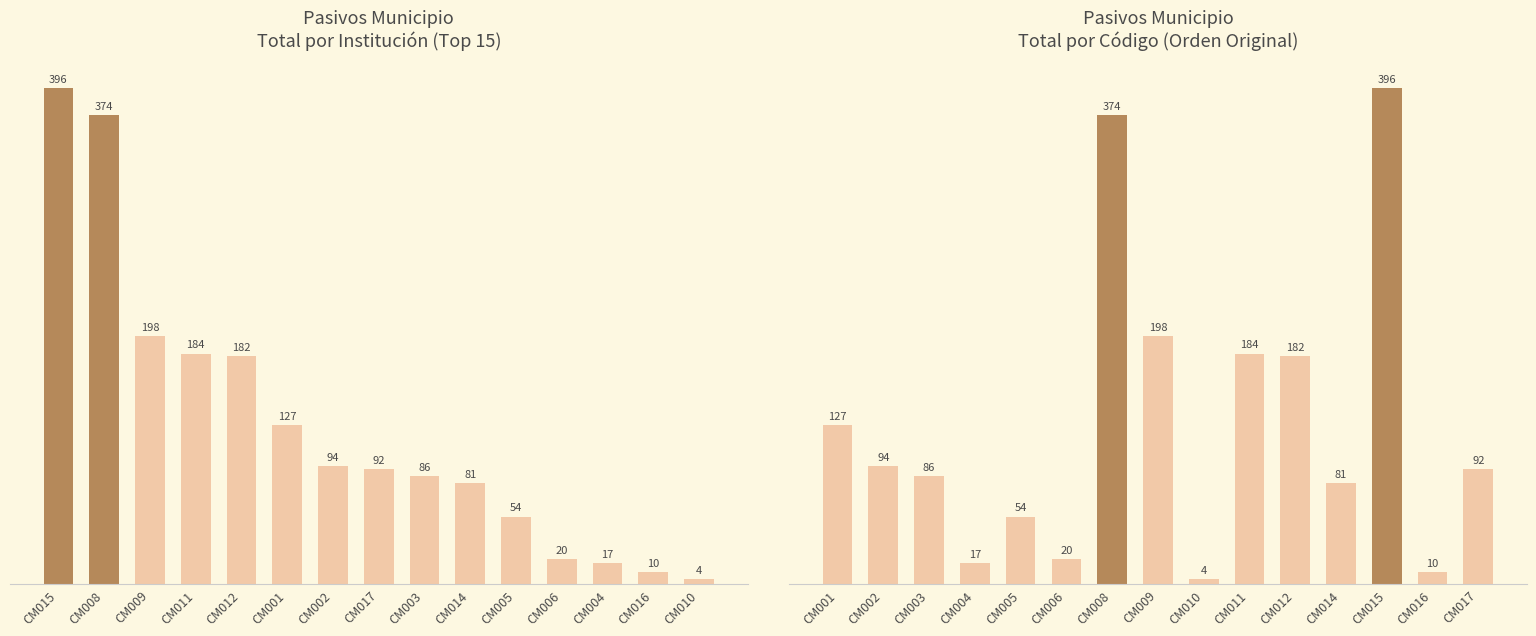

What is the greatest value displayed?

396